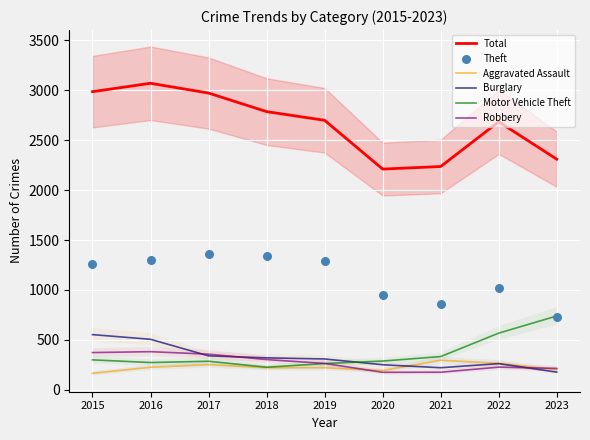

At which category is the sum across all series the highest?

2016